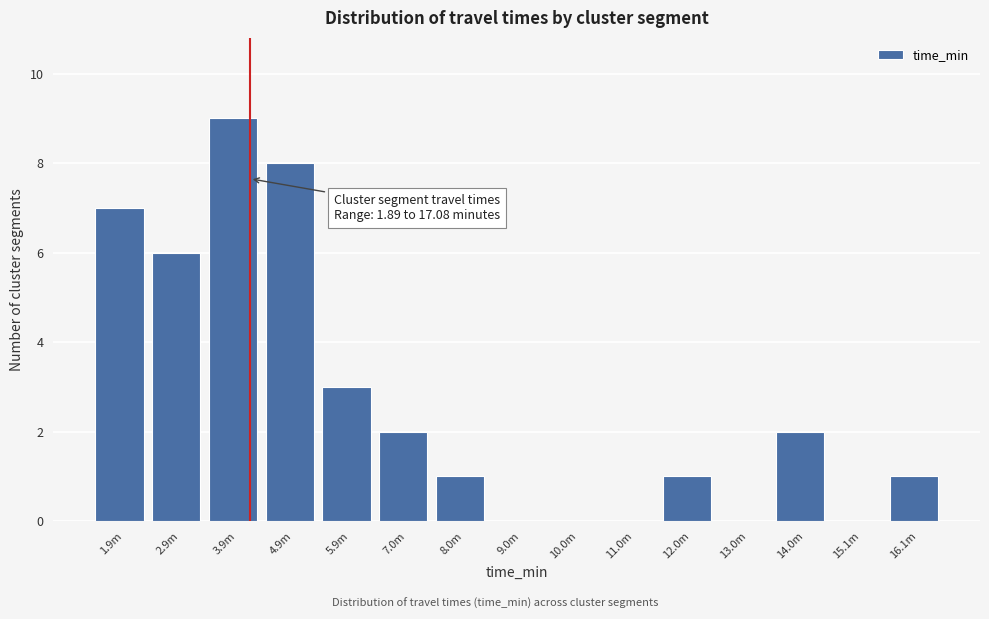

Reading left to right, transcribe all the data shown in this chart.

1.9m=7	2.9m=6	3.9m=9	4.9m=8	5.9m=3	7.0m=2	8.0m=1	9.0m=0	10.0m=0	11.0m=0	12.0m=1	13.0m=0	14.0m=2	15.1m=0	16.1m=1